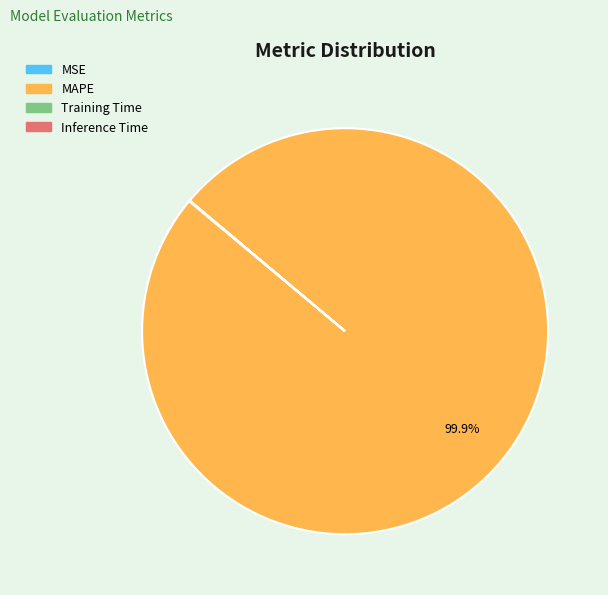

Does MAPE account for over 50% of the chart?

Yes